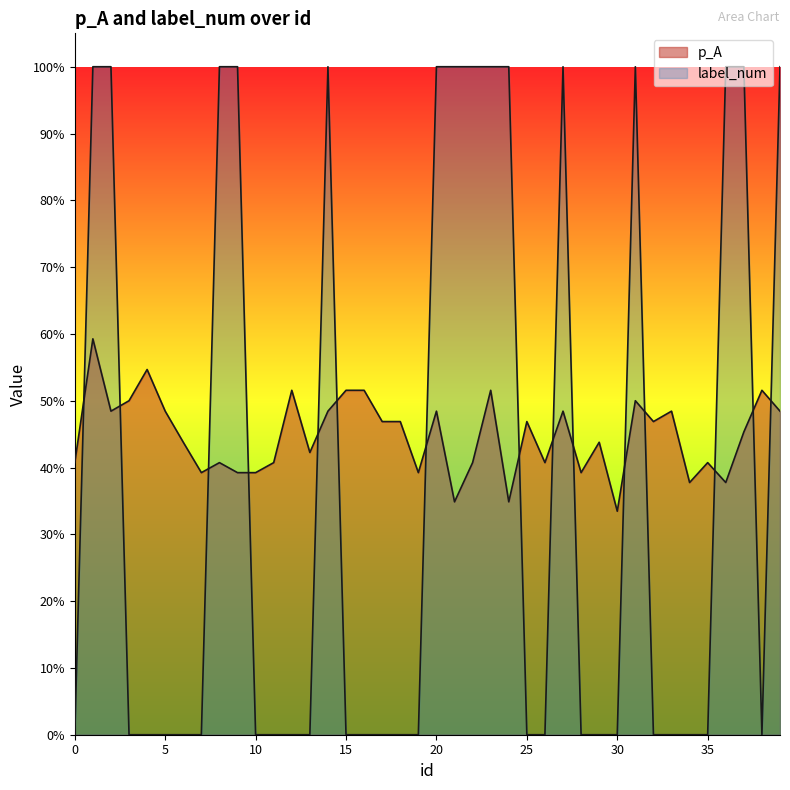

Which has a higher value, 31 or 1?

1